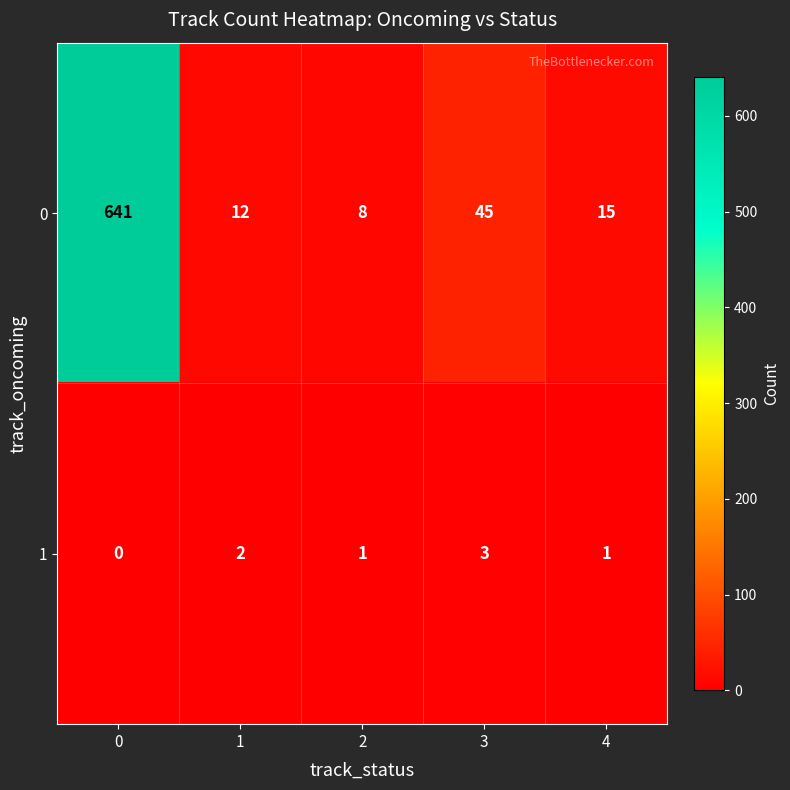

Reading right to left, transcribe all the data shown in this chart.

0: 4=15	3=45	2=8	1=12	0=641
1: 4=1	3=3	2=1	1=2	0=0